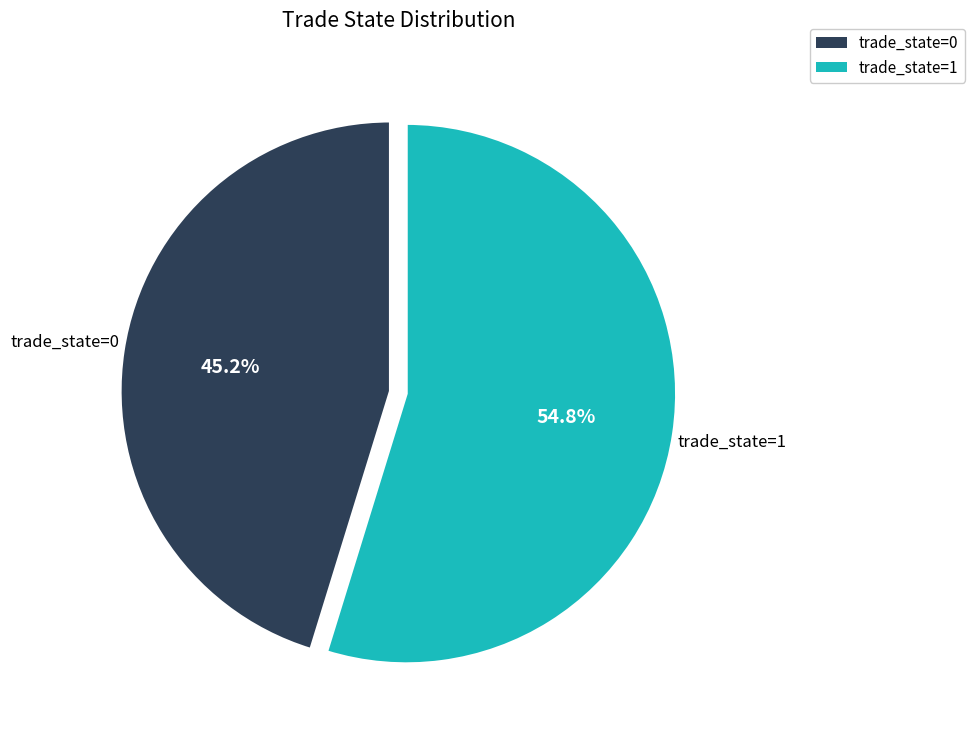

Is there any slice that represents more than half of the pie?

Yes